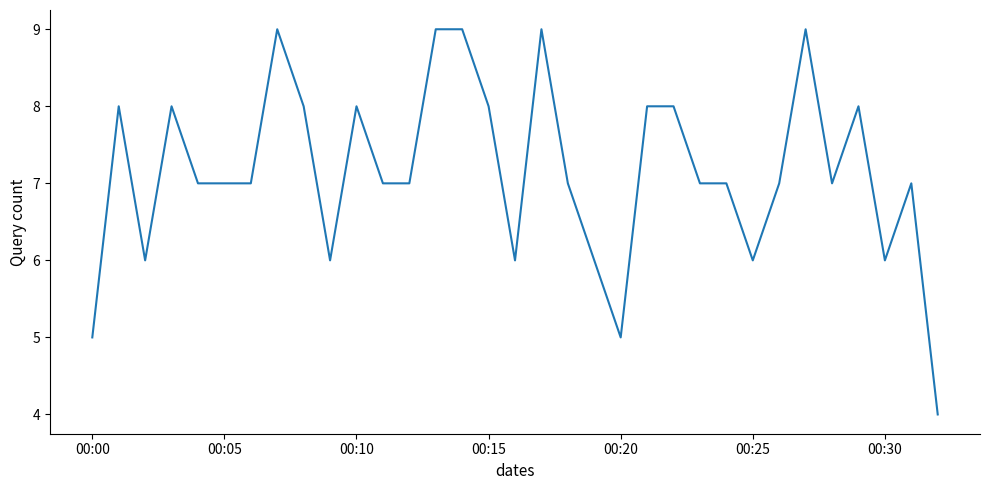

What is the difference between the maximum and minimum values?

5